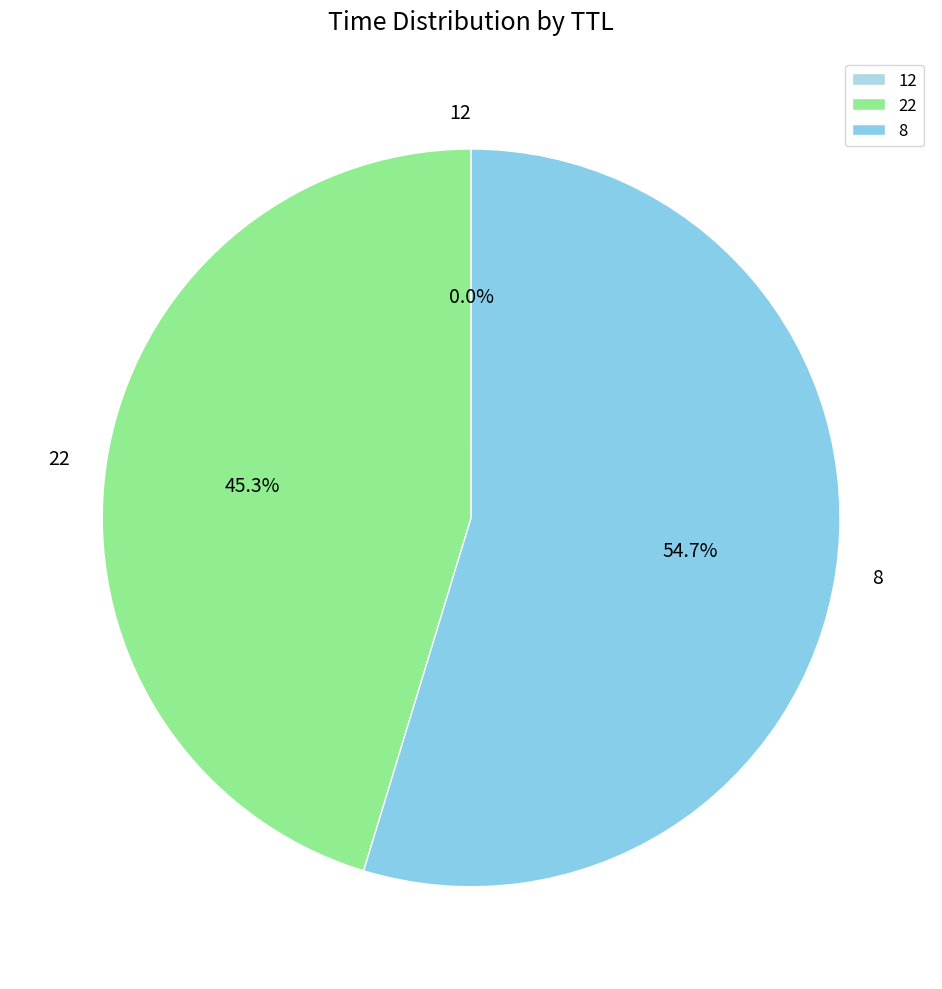

What is the largest slice in the pie chart?

8